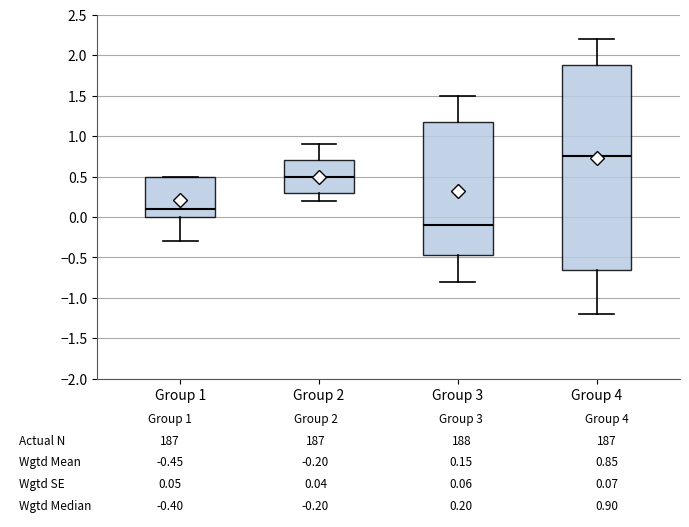

Which box has the highest median line?

Group 4